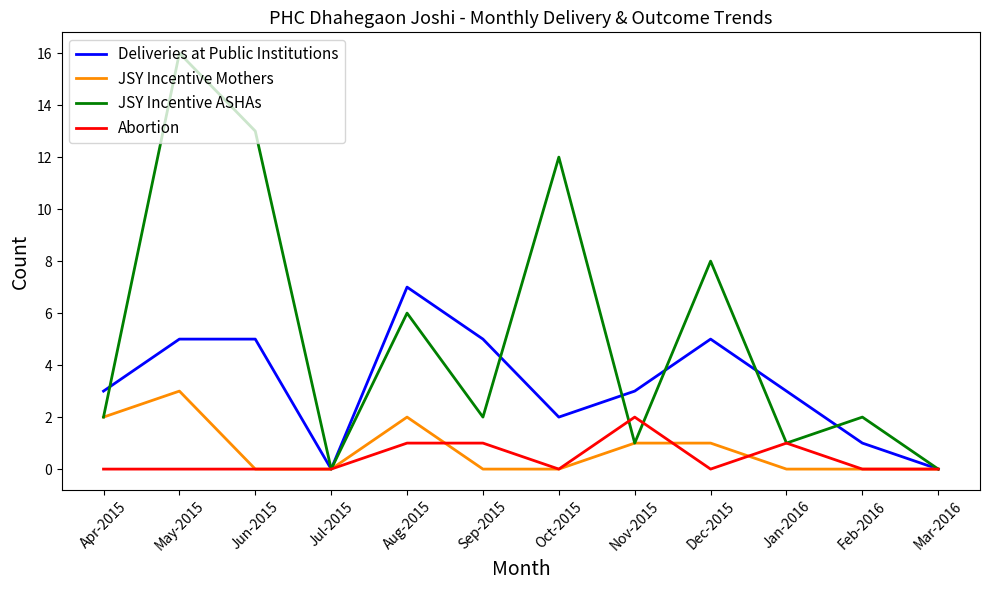

The value of JSY Incentive ASHAs at Jul-2015 is -10. True or false?

False